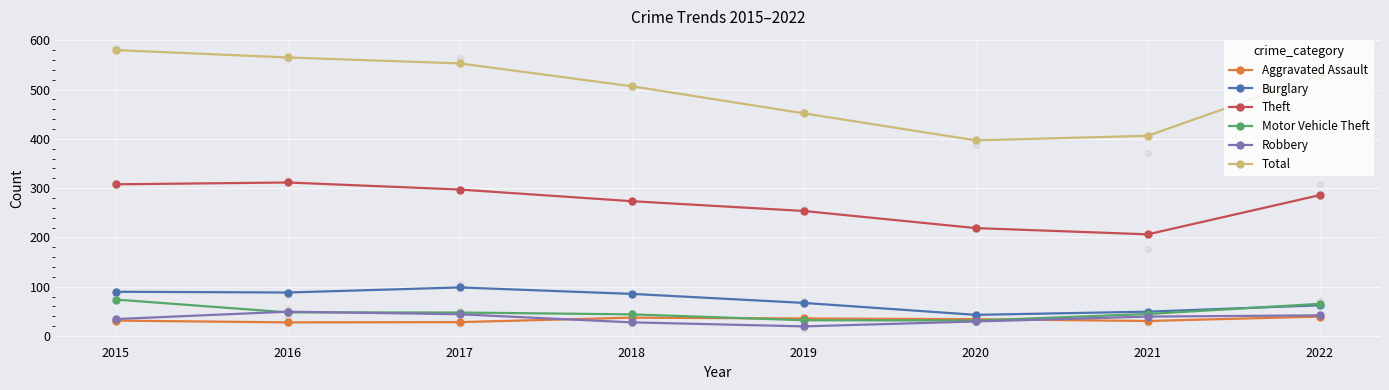

Is the value of Motor Vehicle Theft at 2022 greater than the value of Aggravated Assault at 2022?

Yes